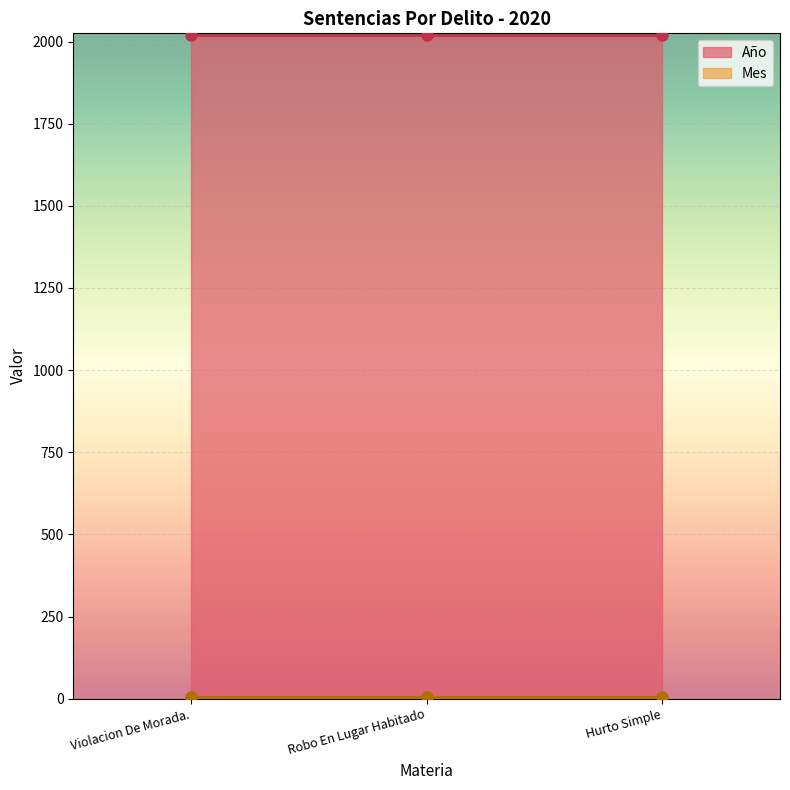

Reading left to right, what are all the values shown in this chart?

Año: 2020	2020	2020
Mes: 5	5	5